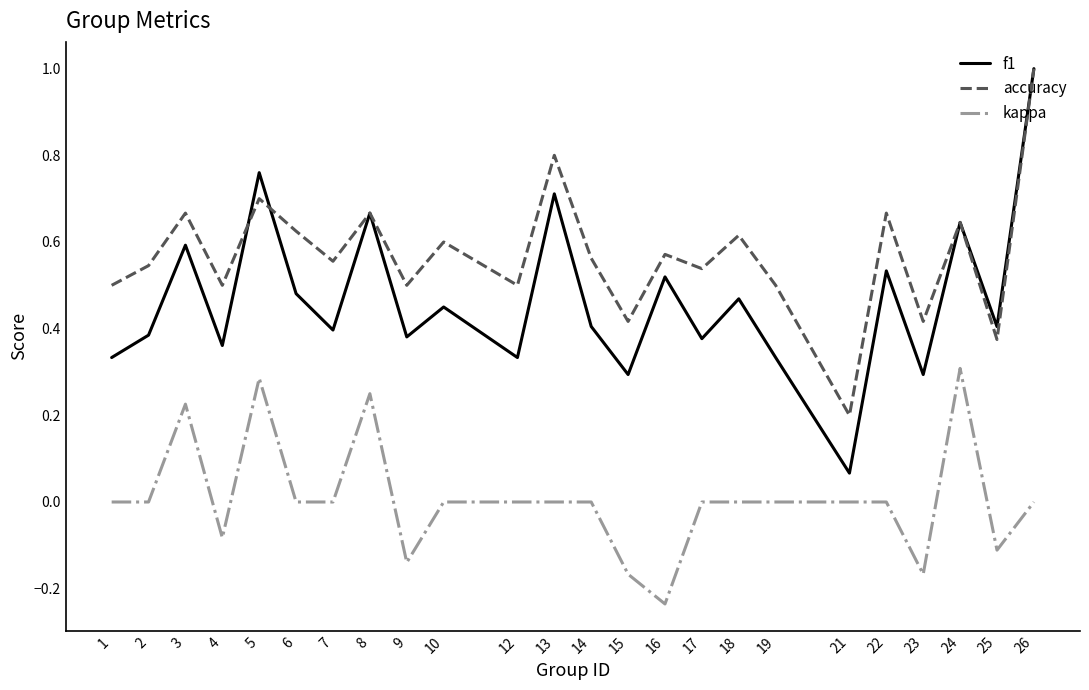

The accuracy series shows 0.4 at 23. True or false?

True